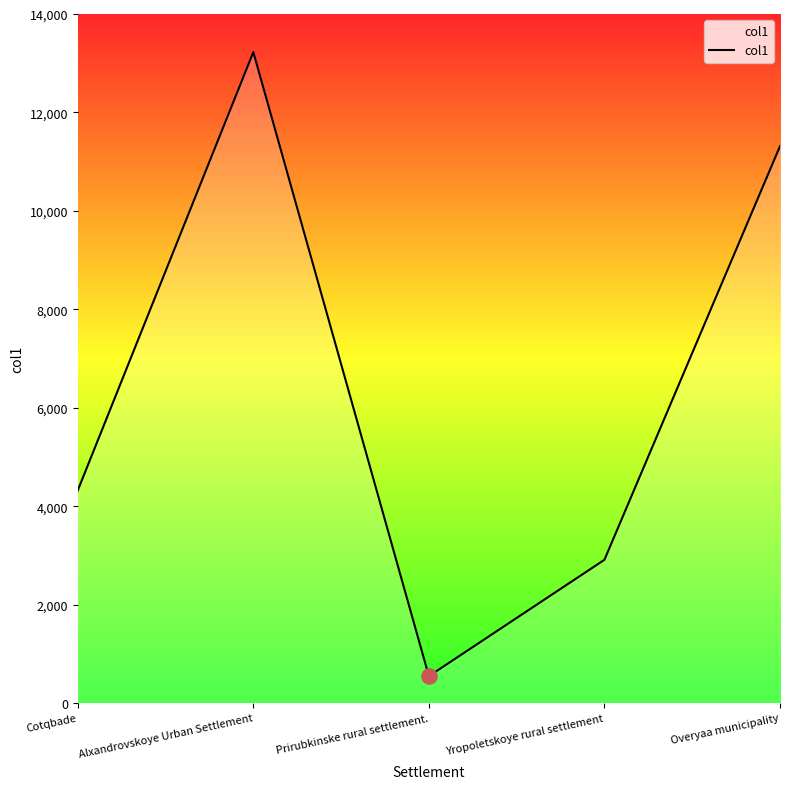

Which has a higher value, Alxandrovskoye Urban Settlement or Overyaa municipality?

Alxandrovskoye Urban Settlement